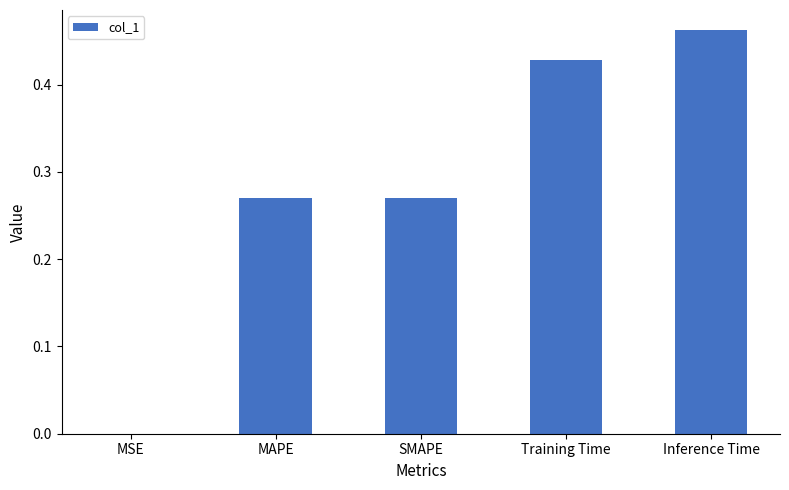

How many distinct data groups are displayed?

1